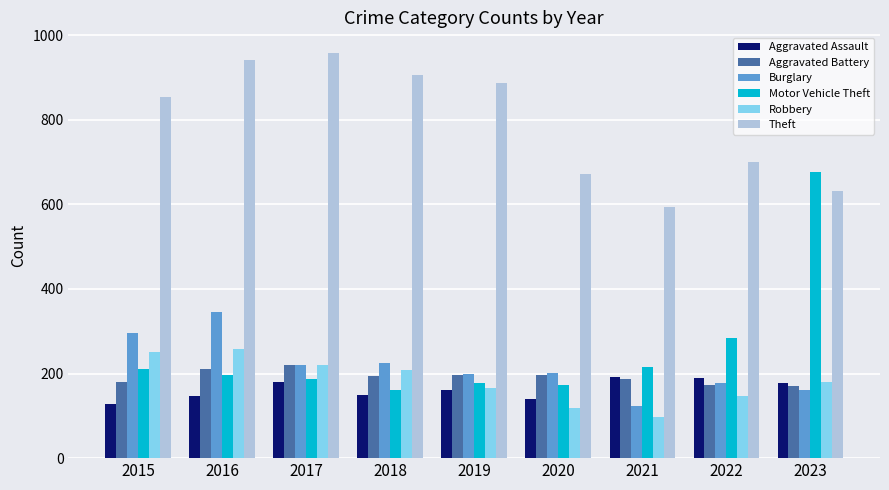

Which series has the largest range (max minus min)?

Motor Vehicle Theft